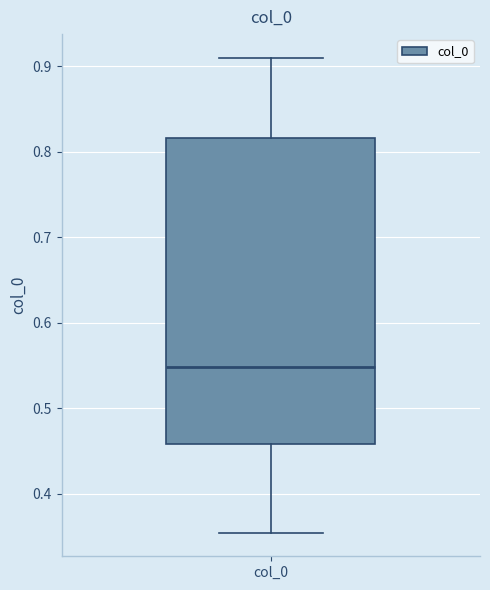

Transcribe this box plot: give where the median line is, the range the box spans, and where the two whiskers end, as read against the y-axis. The values are not printed on the chart, so give them approximately, as read against the axis.

median 0.55, box 0.46 to 0.82, whiskers 0.35 to 0.91